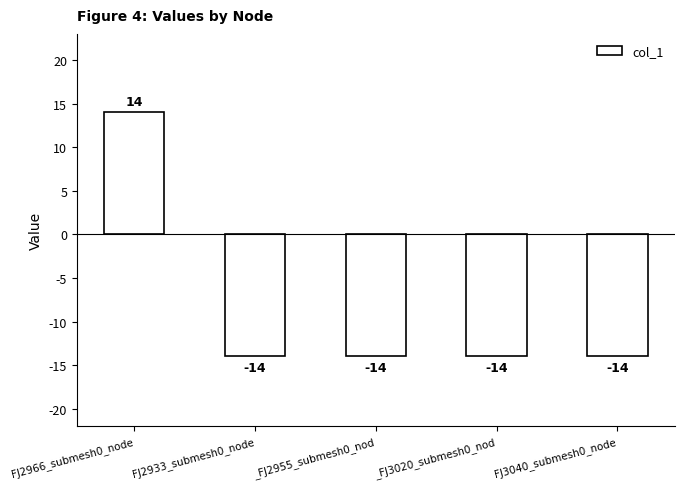

Does the chart contain any negative values?

Yes